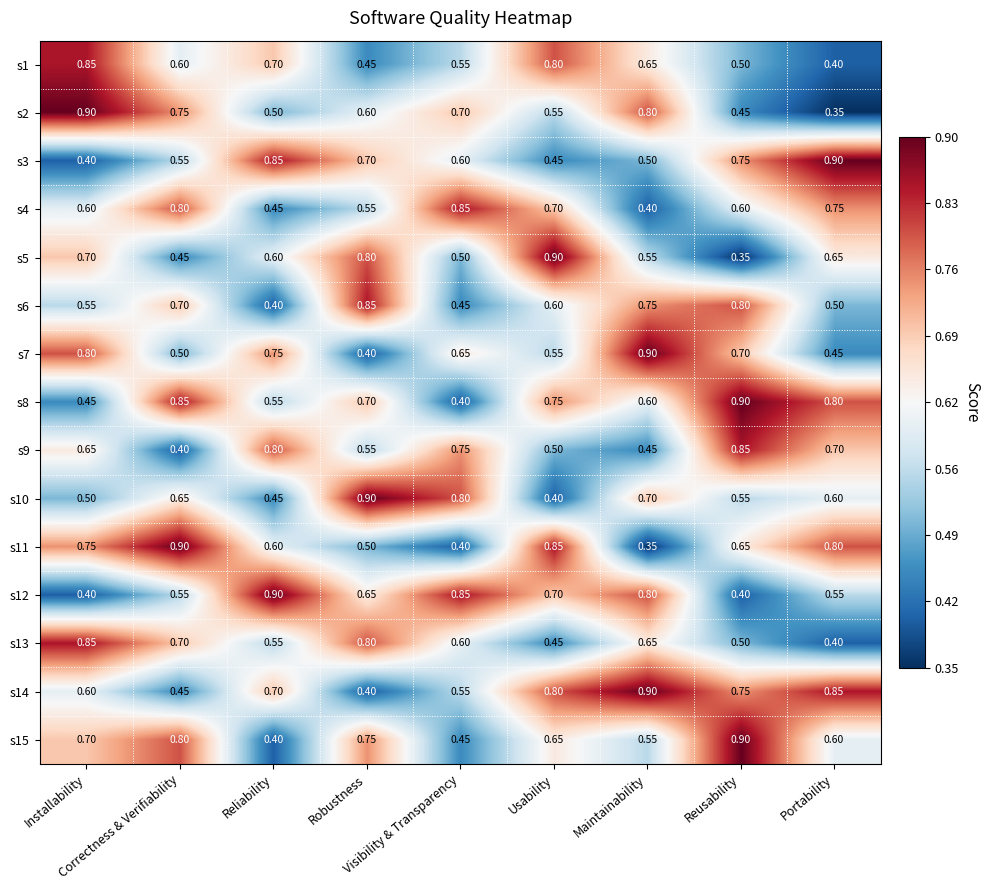

How many distinct data groups are displayed?

15